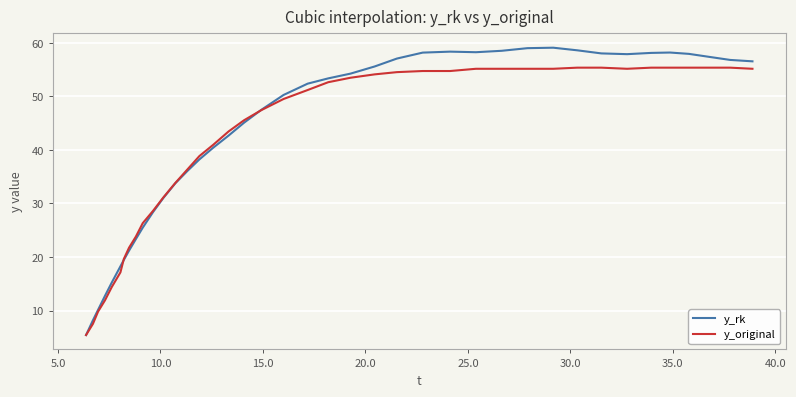

Which series has the widest spread of values?

y_rk